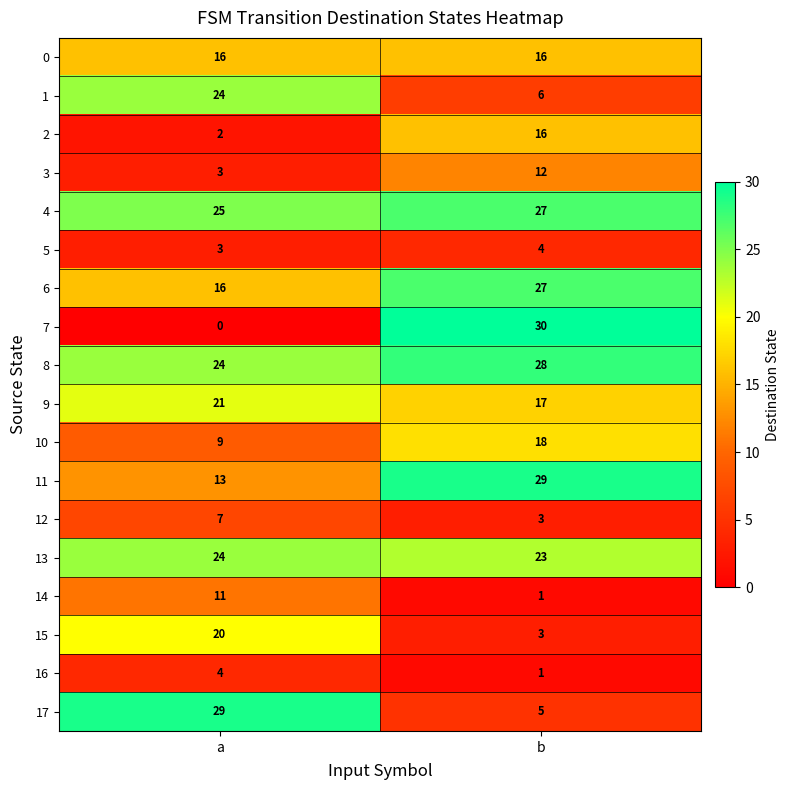

At which label does 3 reach its peak?

b